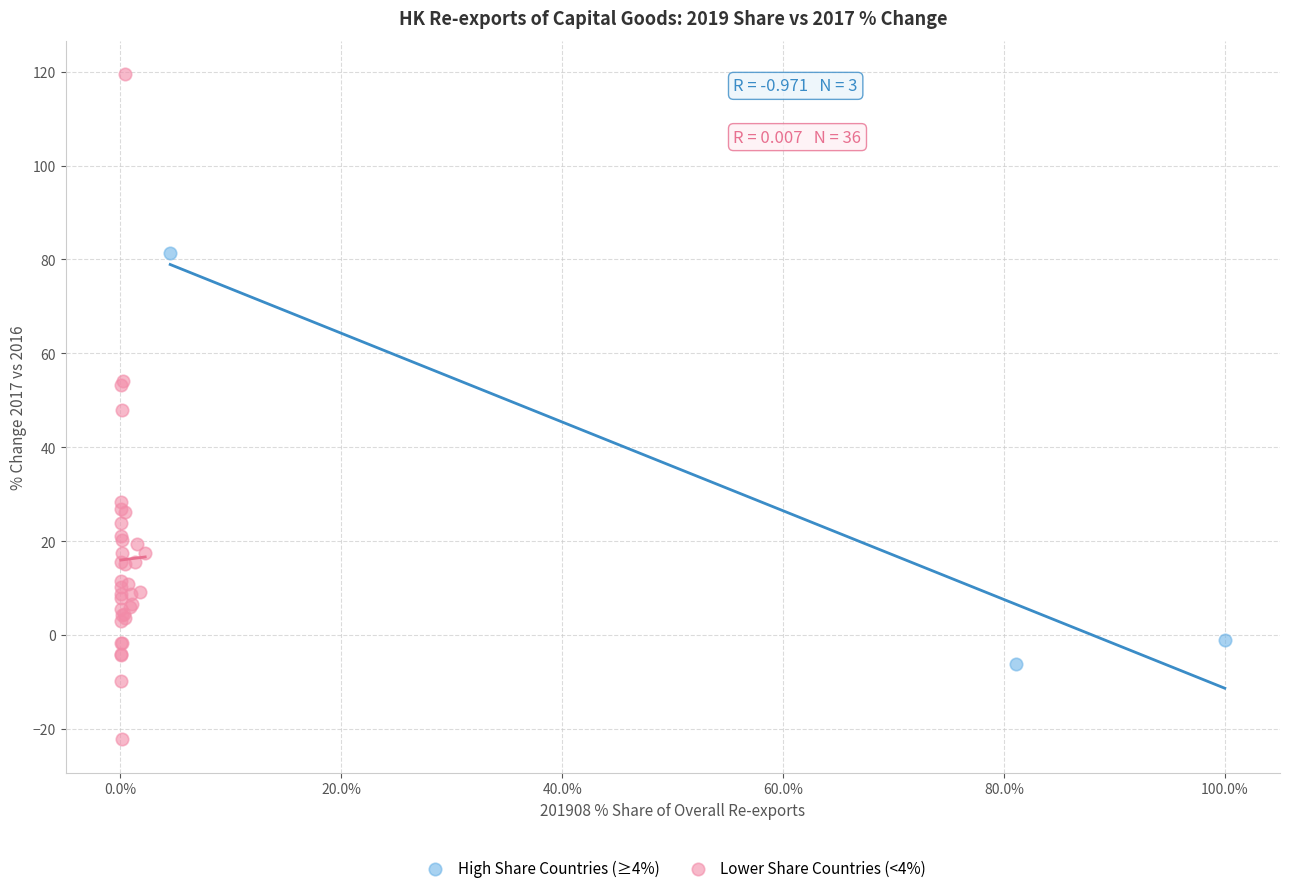

Which series contains the lowest Y value?

Lower Share Countries (<4%)